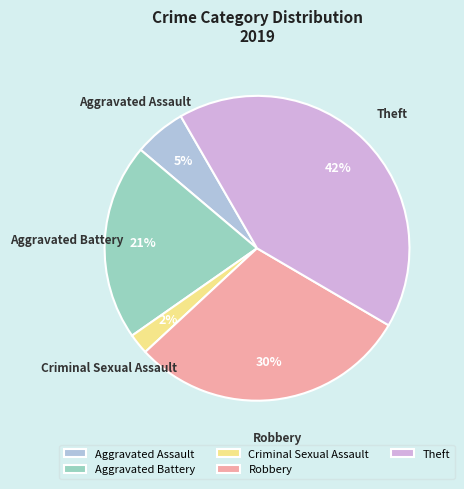

Do Criminal Sexual Assault and Robbery together represent more than half of the pie?

No